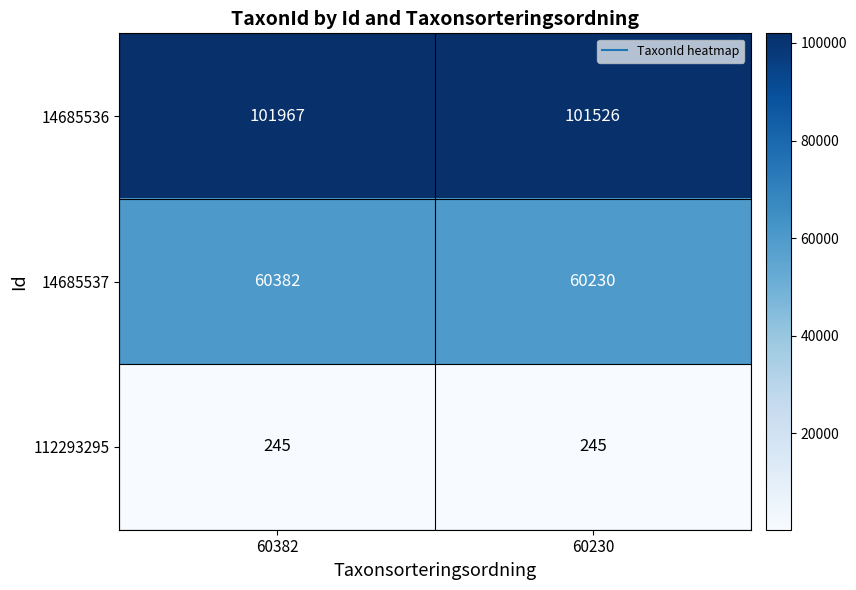

What is the minimum value shown in the chart?

245